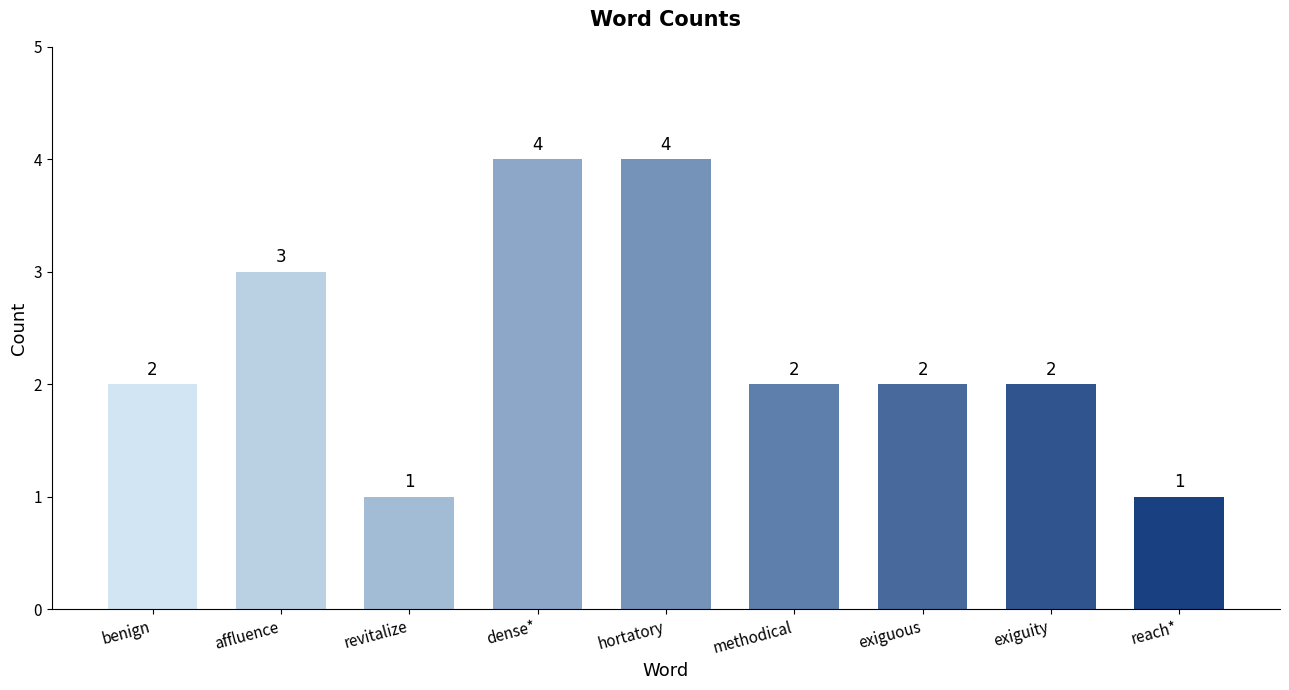

Does the chart contain stacked bars?

No